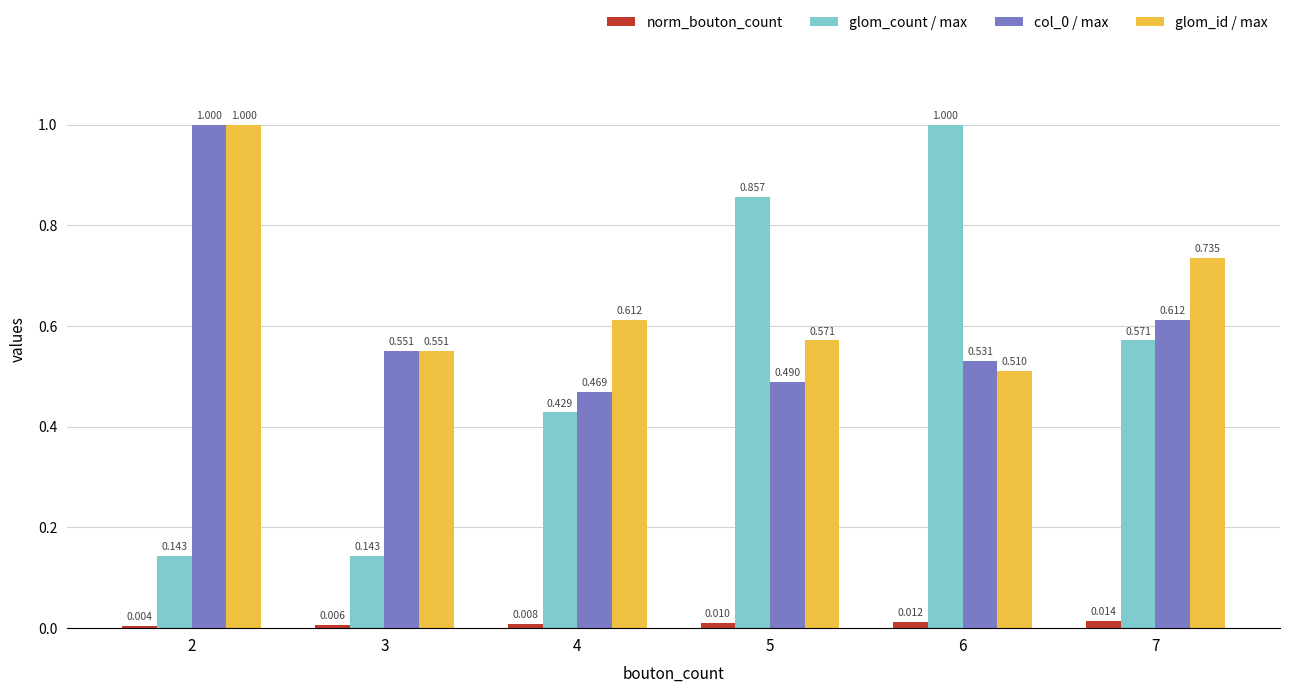

Is the value of glom_count / max at 7 greater than the value of norm_bouton_count at 4?

Yes